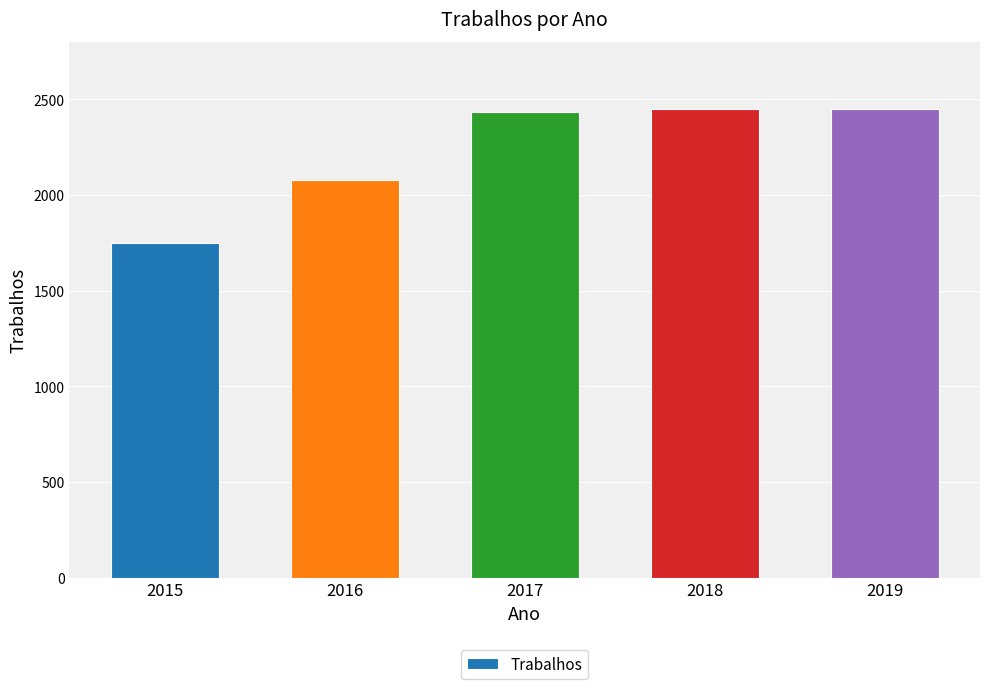

Is it true that the value at 2016 is 2078?

True